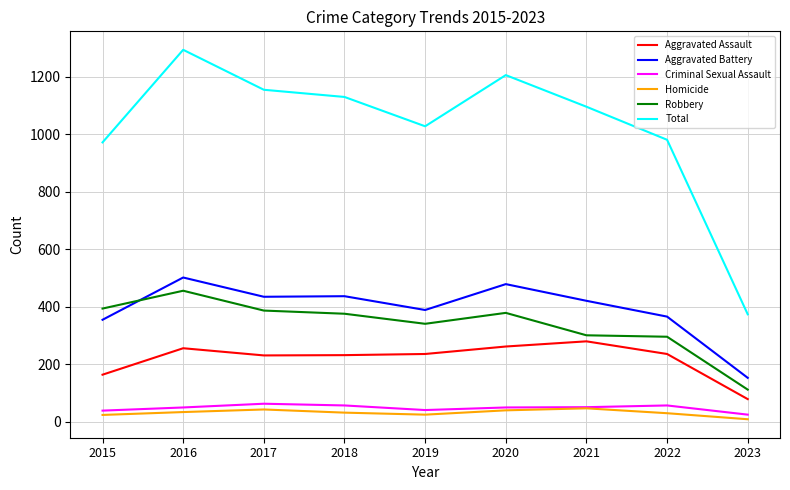

What is the greatest value displayed?

1293